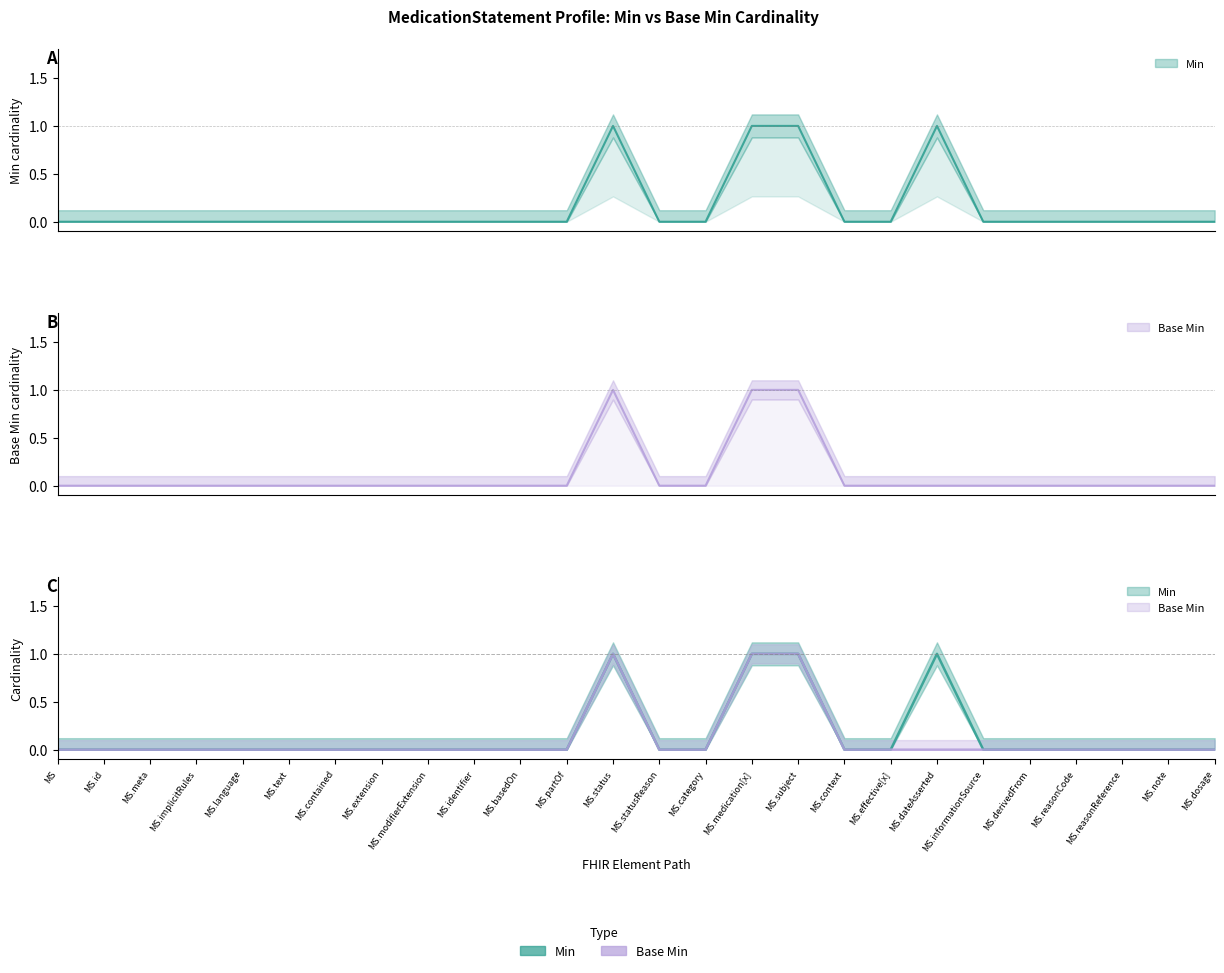

At MS.medication[x], list the series in order from smallest to largest.

Min, Base Min